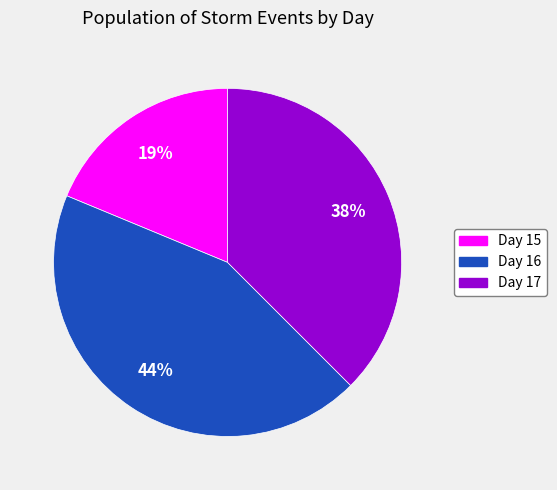

How many segments does this pie chart have?

3